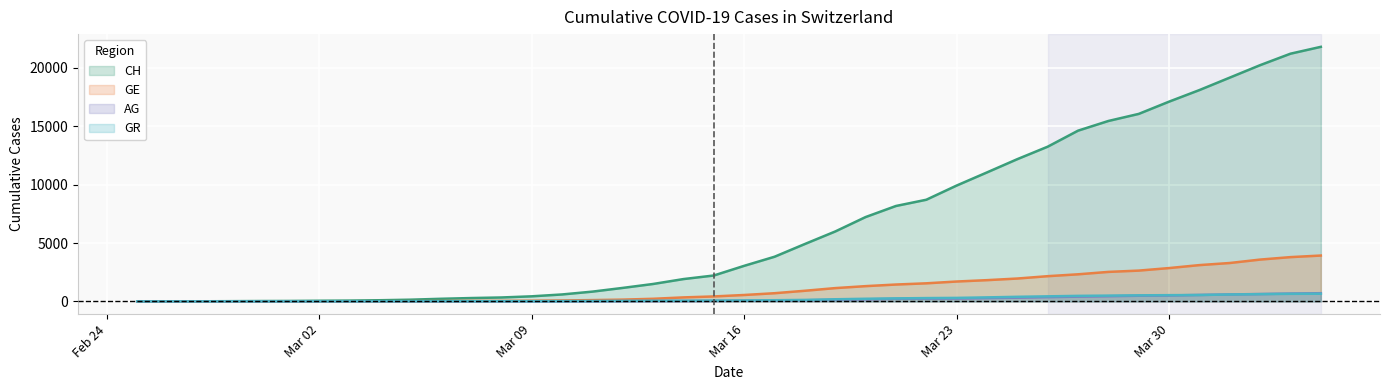

Which series has the widest spread of values?

CH